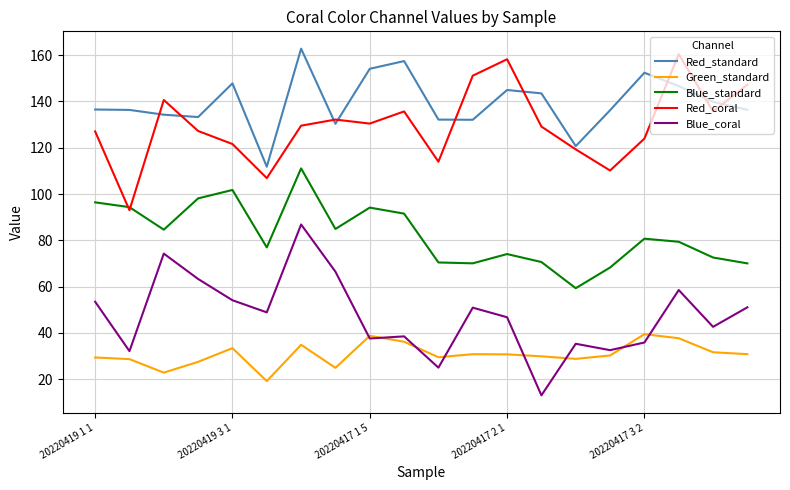

True or false: Red_coral and Blue_coral intersect in this chart.

False